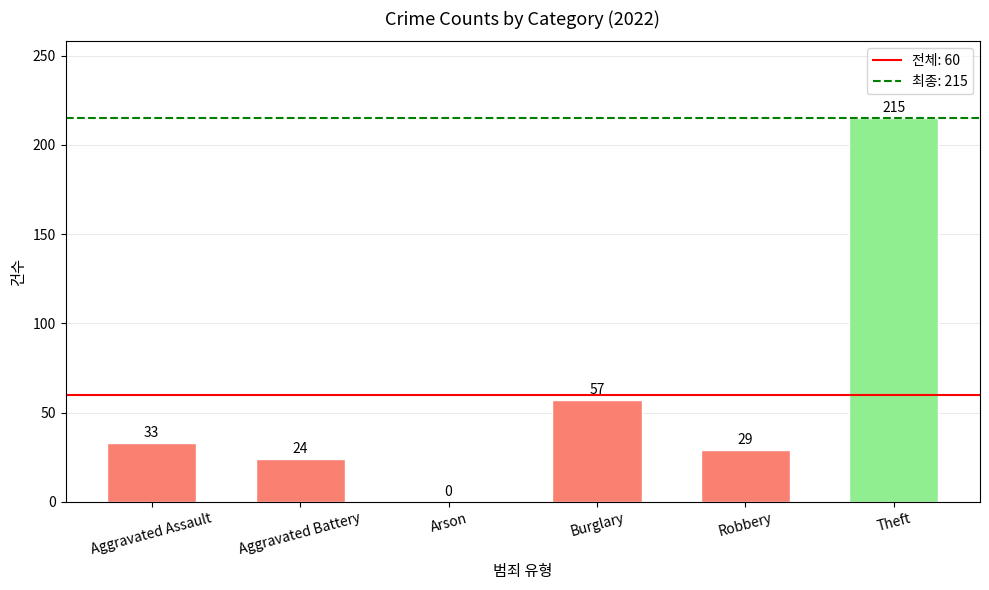

Are the bars horizontal?

No